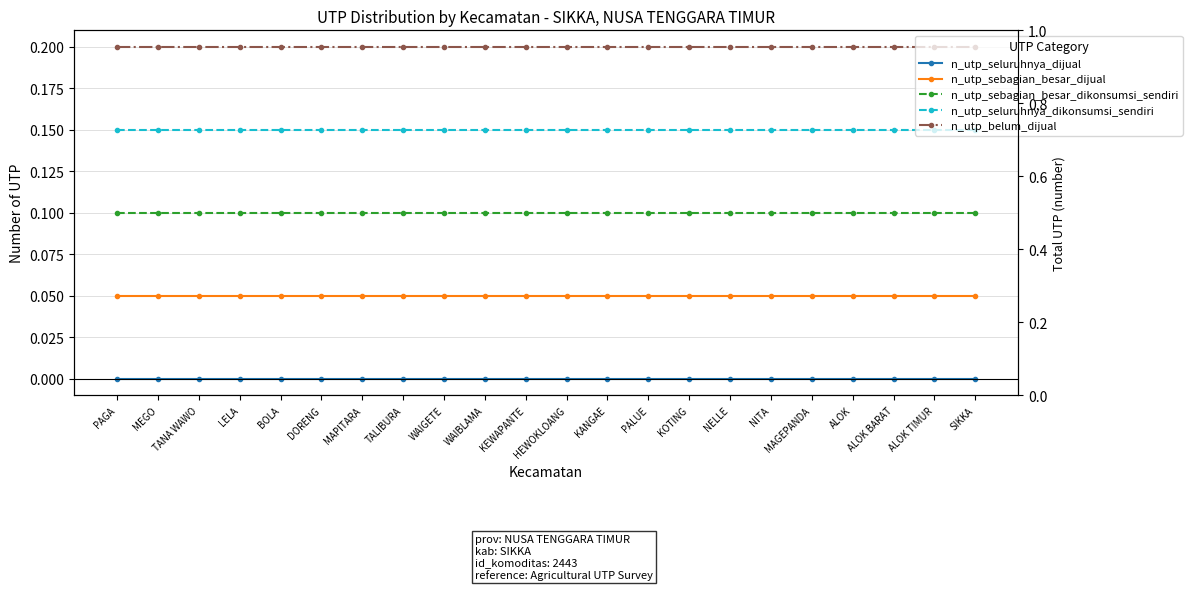

List the series in order of their peak value, lowest first.

n_utp_seluruhnya_dijual, n_utp_sebagian_besar_dijual, n_utp_sebagian_besar_dikonsumsi_sendiri, n_utp_seluruhnya_dikonsumsi_sendiri, n_utp_belum_dijual